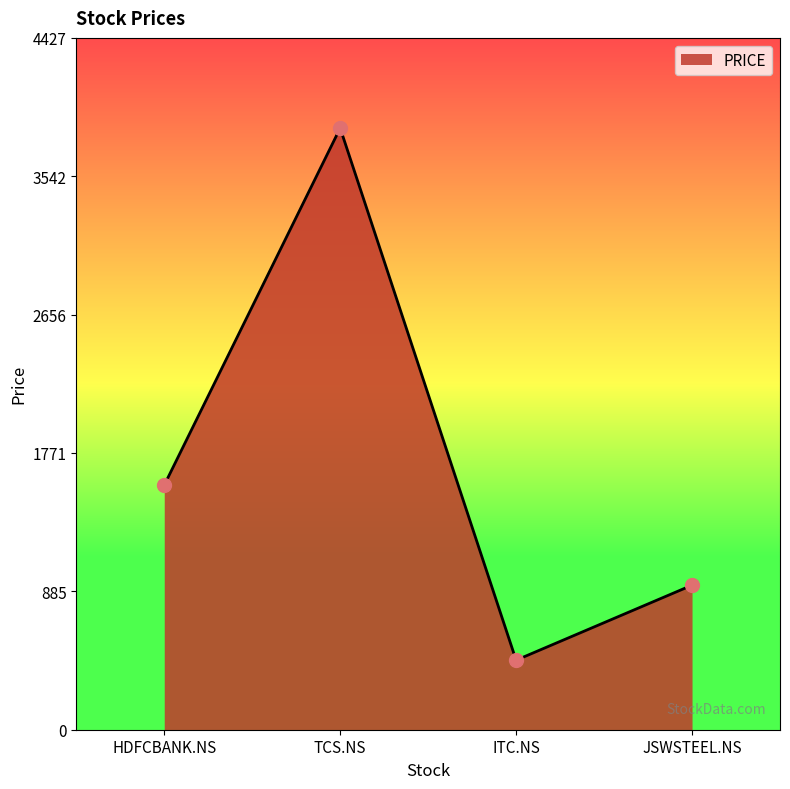

How many interior local valleys (lower than both neighbors) does the data have?

1